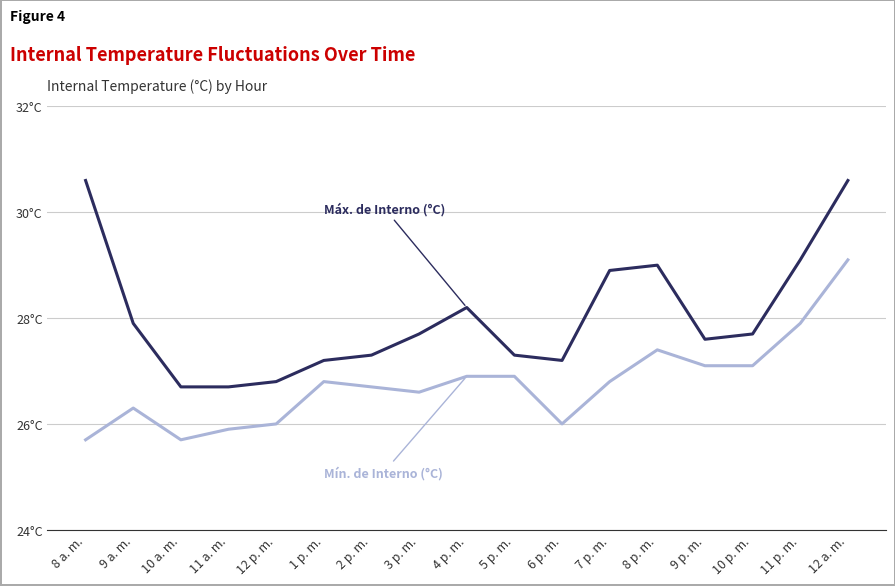

Reading left to right, transcribe all the data shown in this chart.

Máx. de Interno (°C): 8 a. m.=30.6	9 a. m.=27.9	10 a. m.=26.7	11 a. m.=26.7	12 p. m.=26.8	1 p. m.=27.2	2 p. m.=27.3	3 p. m.=27.7	4 p. m.=28.2	5 p. m.=27.3	6 p. m.=27.2	7 p. m.=28.9	8 p. m.=29.0	9 p. m.=27.6	10 p. m.=27.7	11 p. m.=29.1	12 a. m.=30.6
Mín. de Interno (°C): 8 a. m.=25.7	9 a. m.=26.3	10 a. m.=25.7	11 a. m.=25.9	12 p. m.=26.0	1 p. m.=26.8	2 p. m.=26.7	3 p. m.=26.6	4 p. m.=26.9	5 p. m.=26.9	6 p. m.=26.0	7 p. m.=26.8	8 p. m.=27.4	9 p. m.=27.1	10 p. m.=27.1	11 p. m.=27.9	12 a. m.=29.1